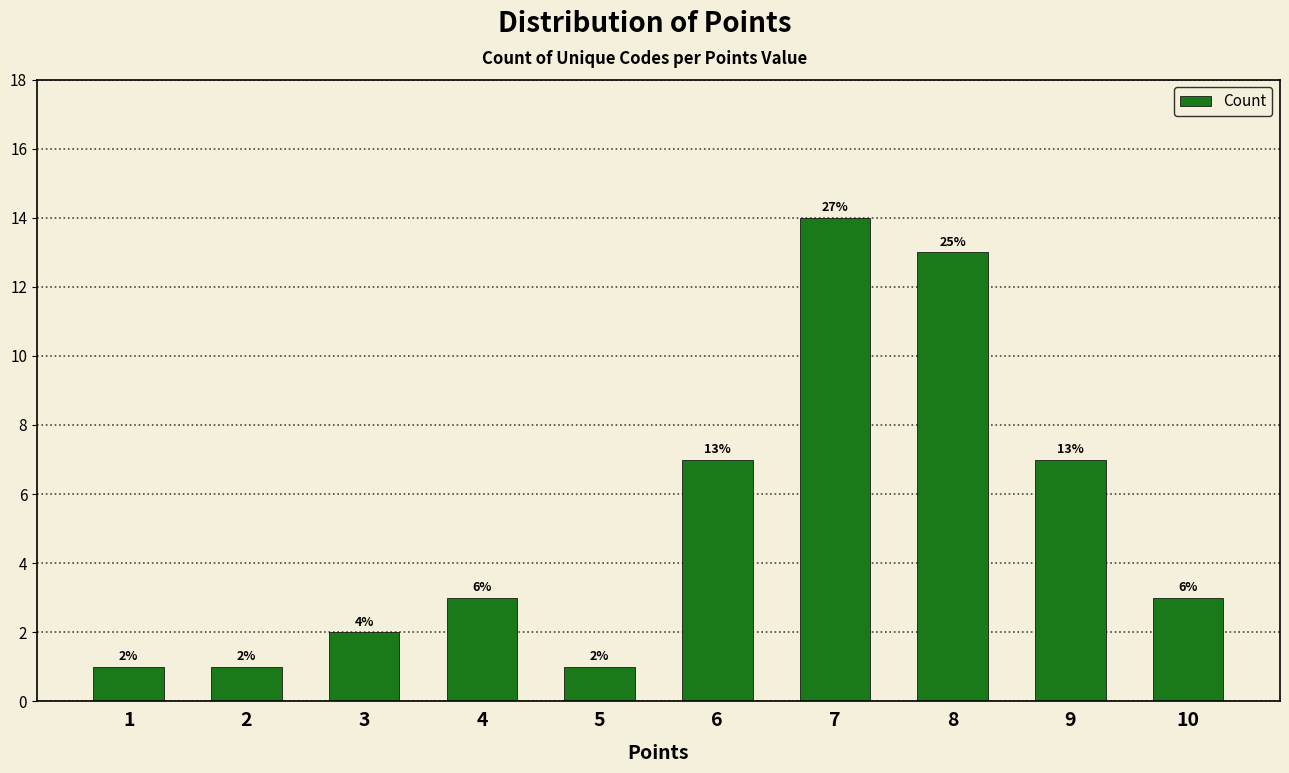

What is the approximate value at 4, to the nearest 5?

5